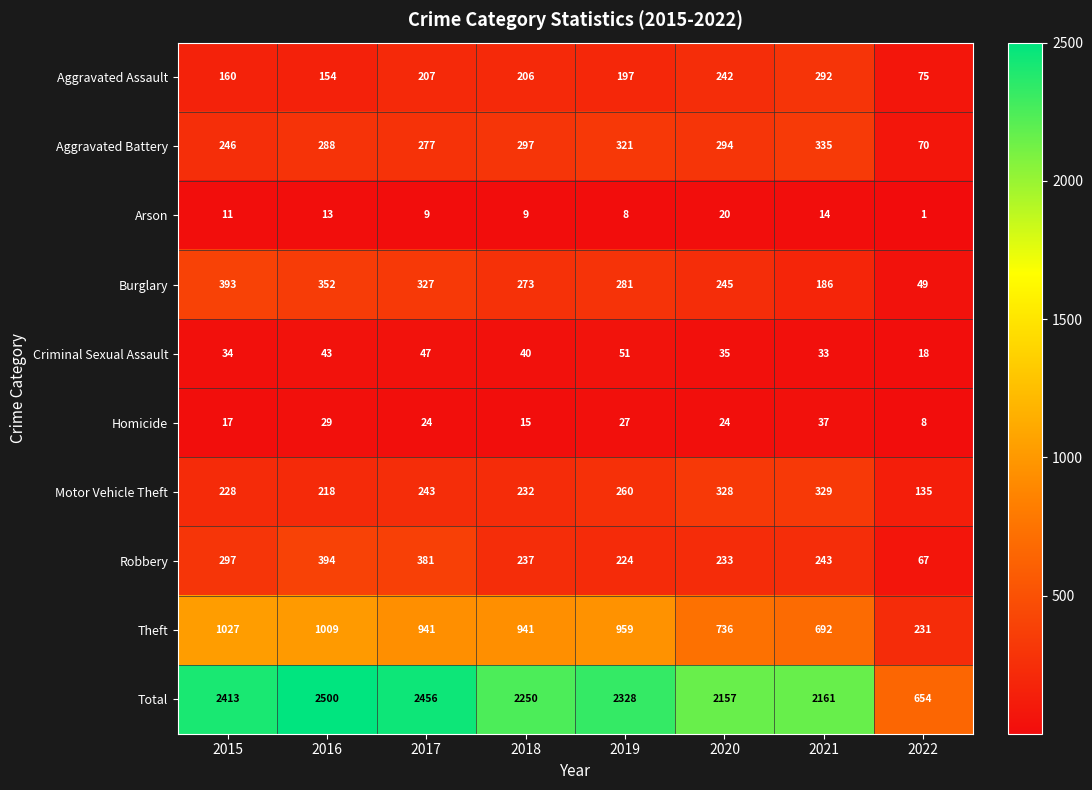

At which label does Aggravated Battery first exceed 294?

2018